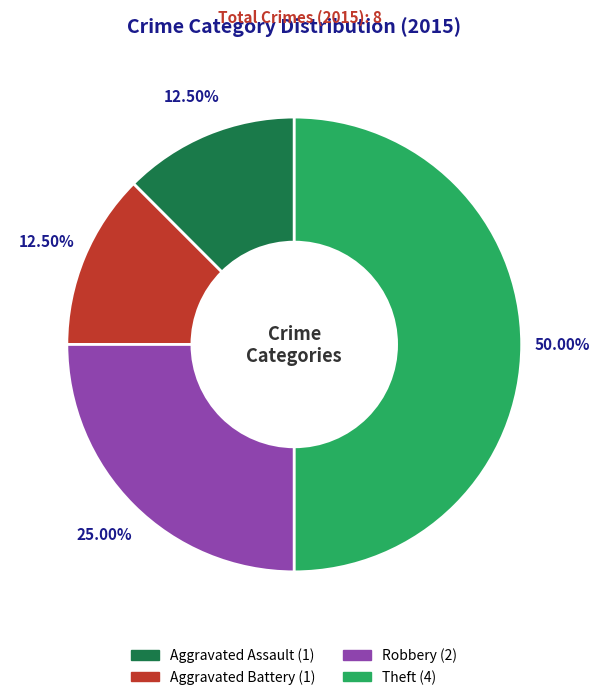

Between Aggravated Battery and Robbery, which is larger?

Robbery